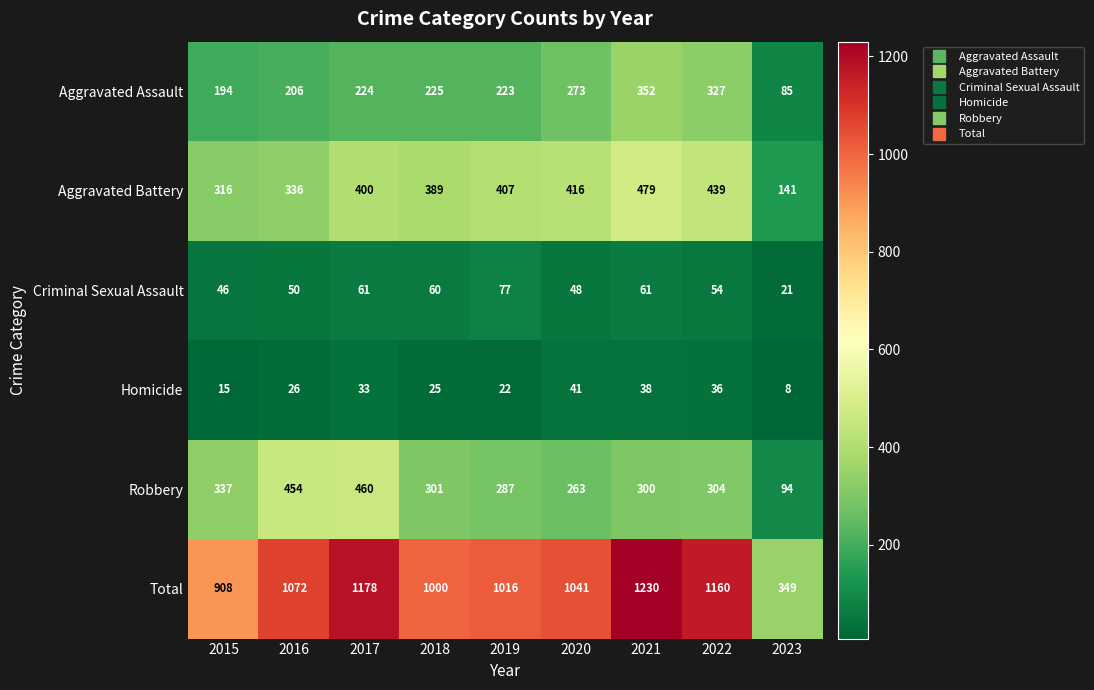

What is the total value across all series at 2020?

2082